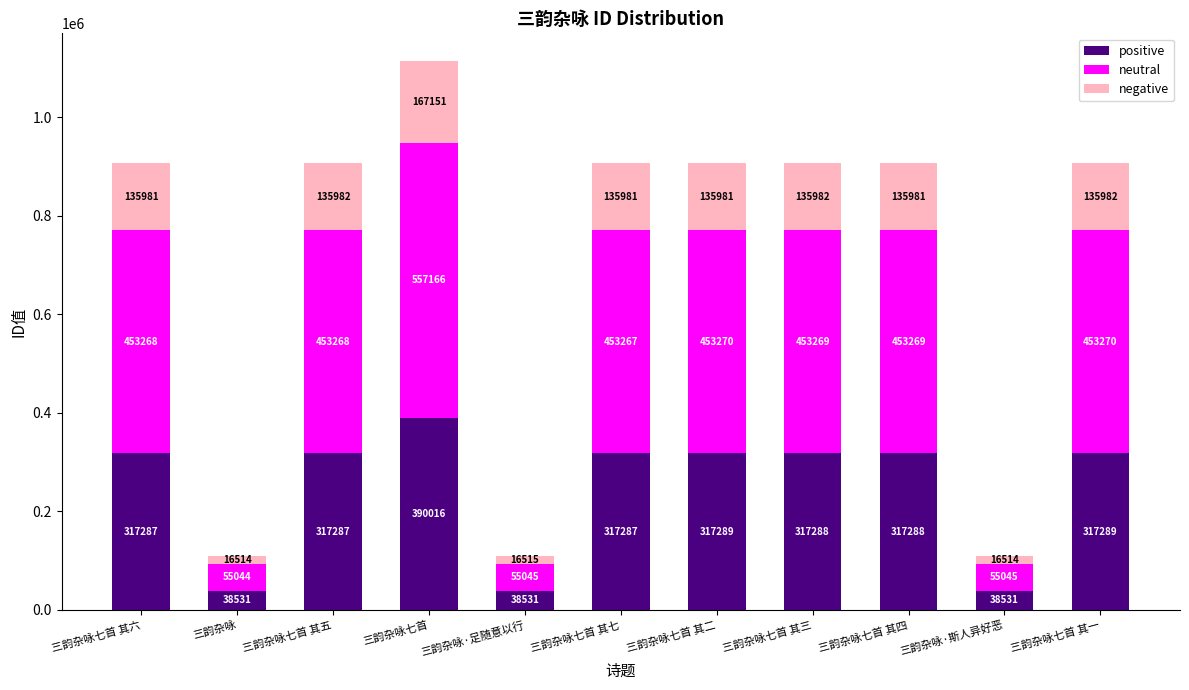

The positive series shows 317289 at 三韵杂咏七首 其一. True or false?

True